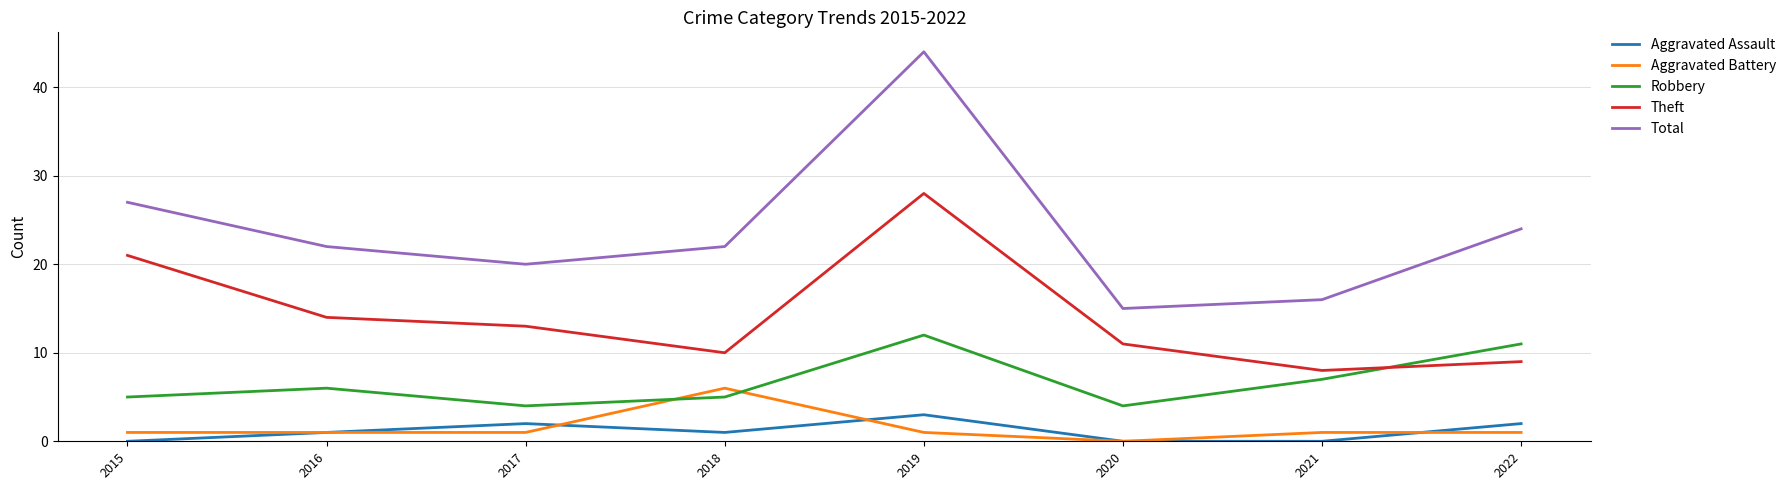

Which series has the largest range (max minus min)?

Total